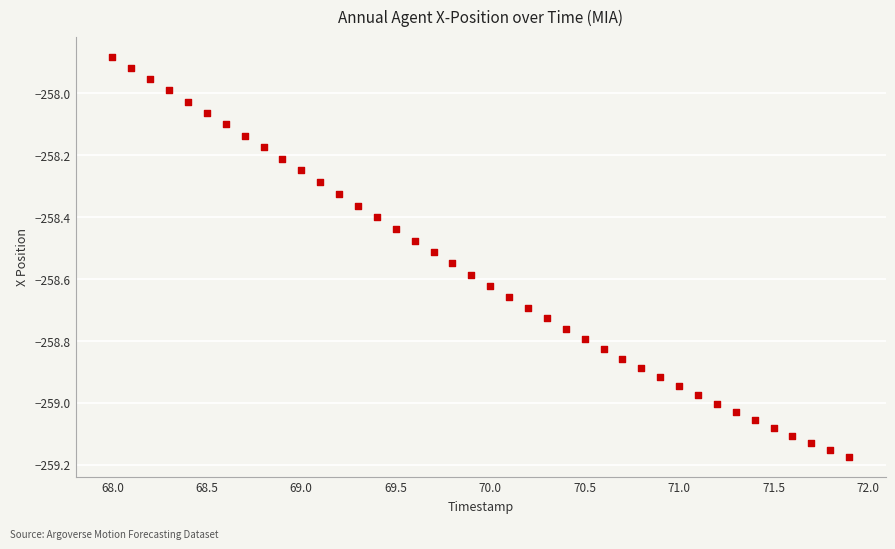

What is the range of X values (max minus min)?

3.9